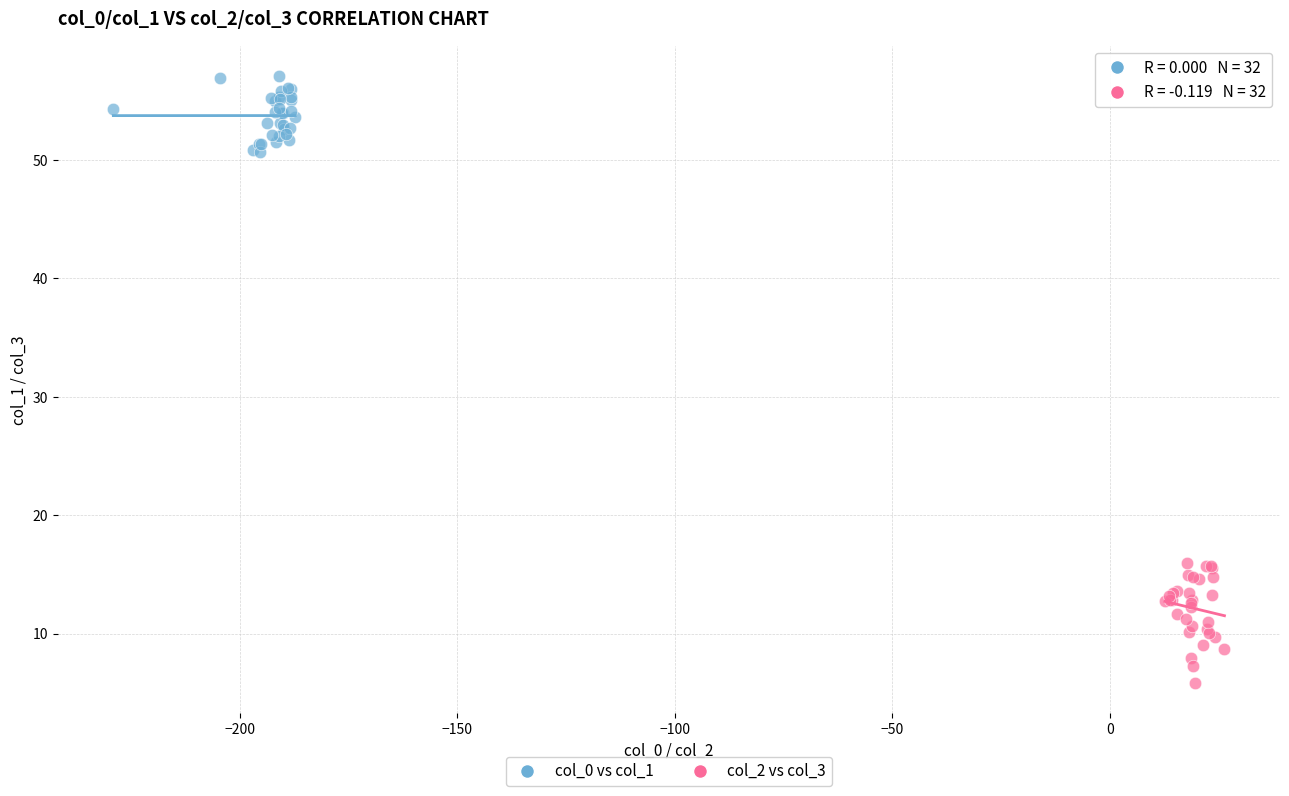

Which series reaches the maximum Y coordinate?

col_0 vs col_1